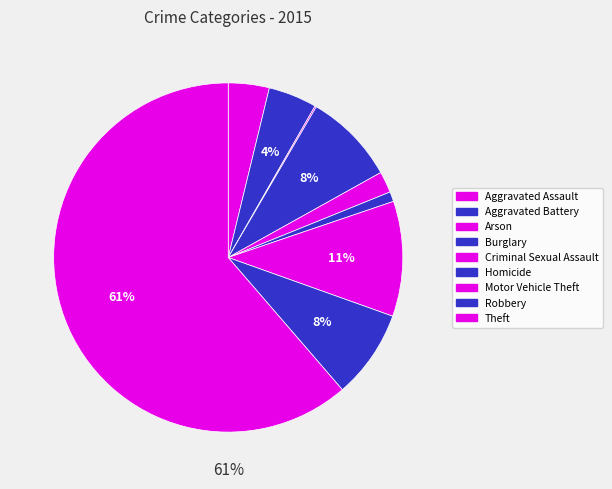

To the nearest percent, what is the difference between the largest and smallest slice percentages?

61%